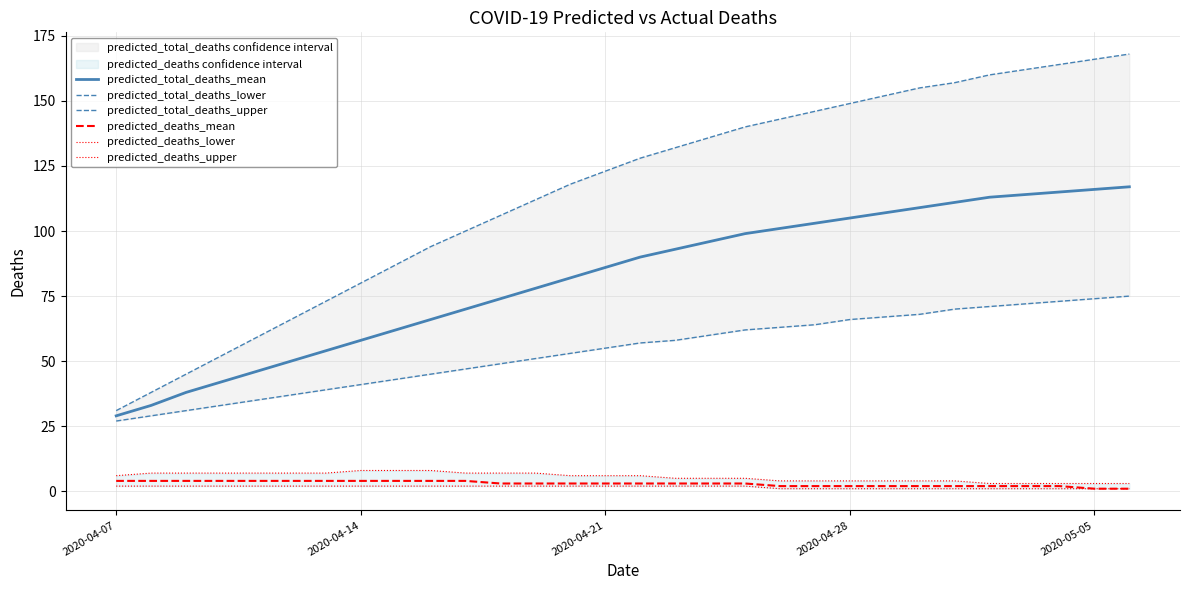

Is it true that predicted_total_deaths_mean equals 29 at 2020-04-07?

True